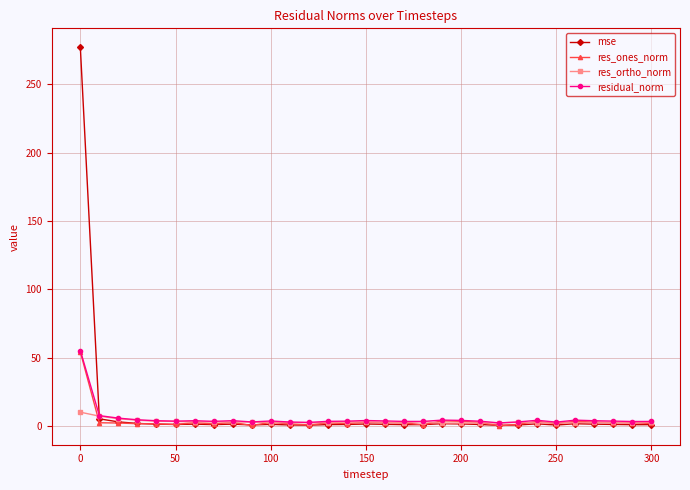

Is this an area chart (filled region under the line)?

No